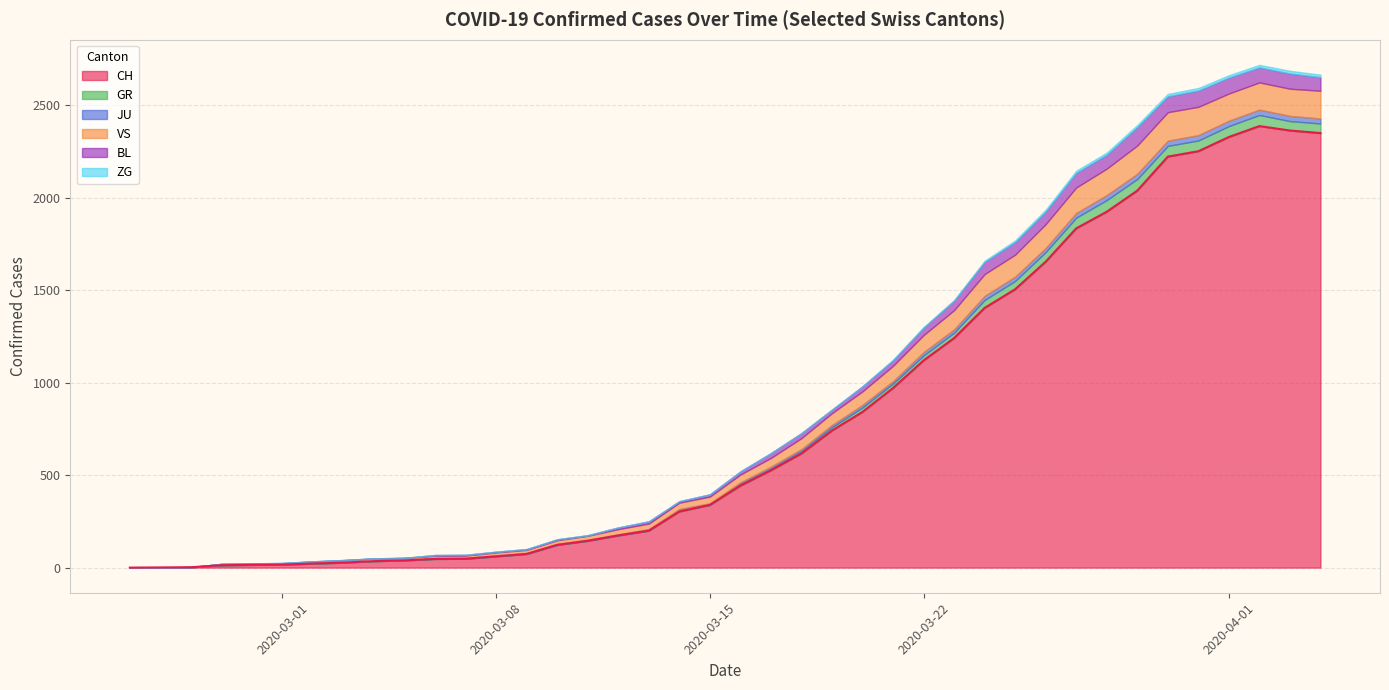

Rank the series at 11 from lowest to highest value.

GR, ZG, BL, JU, VS, CH